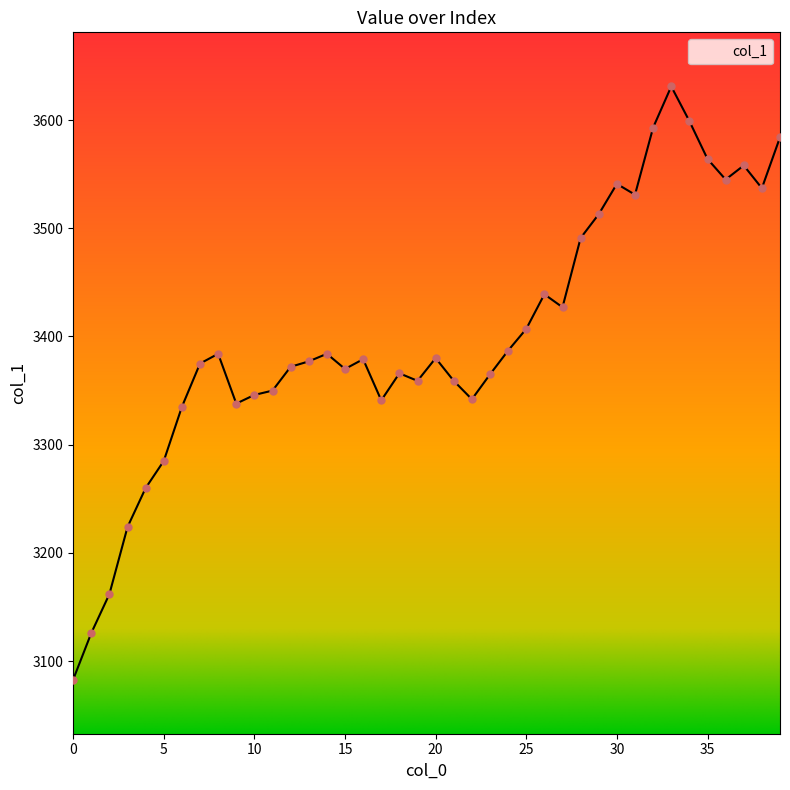

What is the difference between the maximum and minimum values?

548